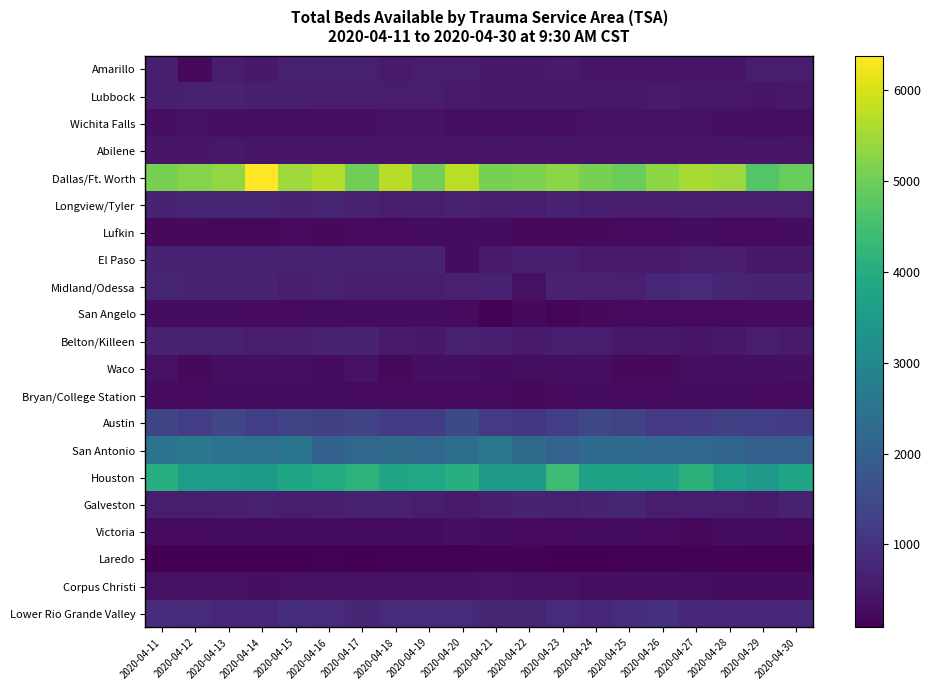

Which series has the largest total across all categories?

Dallas/Ft. Worth